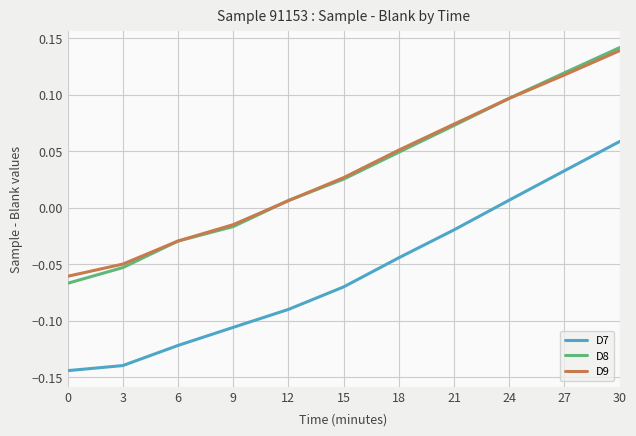

At which category does the chart reach its peak across all series?

30